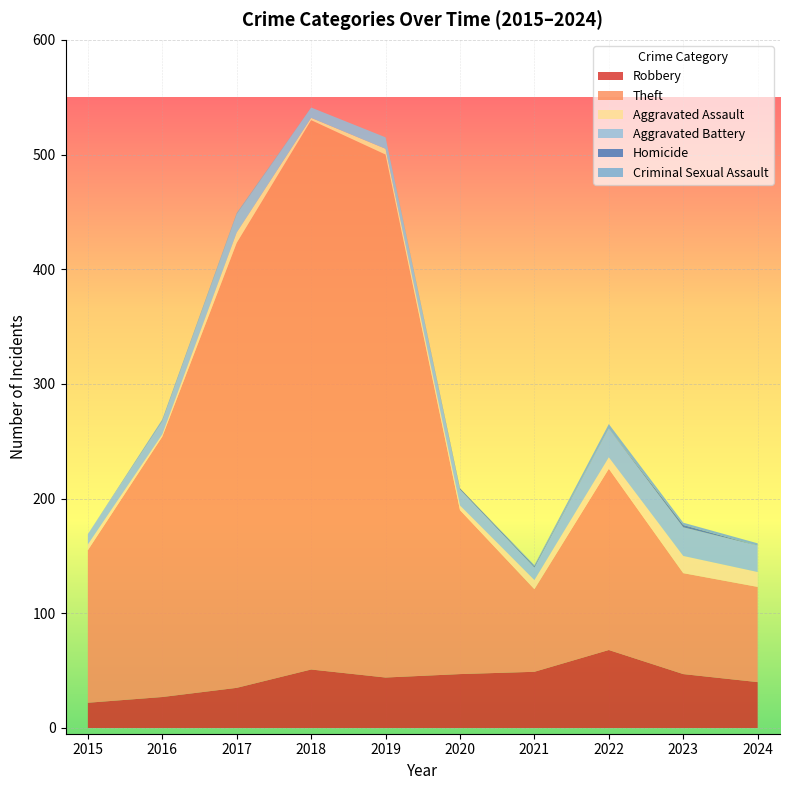

Reading right to left, what are all the values shown in this chart?

Robbery: 2024=40	2023=47	2022=68	2021=49	2020=47	2019=44	2018=51	2017=35	2016=27	2015=22
Theft: 2024=83	2023=88	2022=158	2021=72	2020=143	2019=456	2018=479	2017=388	2016=227	2015=133
Aggravated Assault: 2024=13	2023=15	2022=10	2021=8	2020=4	2019=5	2018=2	2017=9	2016=2	2015=5
Aggravated Battery: 2024=23	2023=25	2022=25	2021=11	2020=14	2019=10	2018=9	2017=16	2016=11	2015=9
Homicide: 2024=0	2023=2	2022=0	2021=1	2020=1	2019=0	2018=0	2017=0	2016=0	2015=0
Criminal Sexual Assault: 2024=2	2023=2	2022=4	2021=1	2020=0	2019=0	2018=0	2017=1	2016=2	2015=0